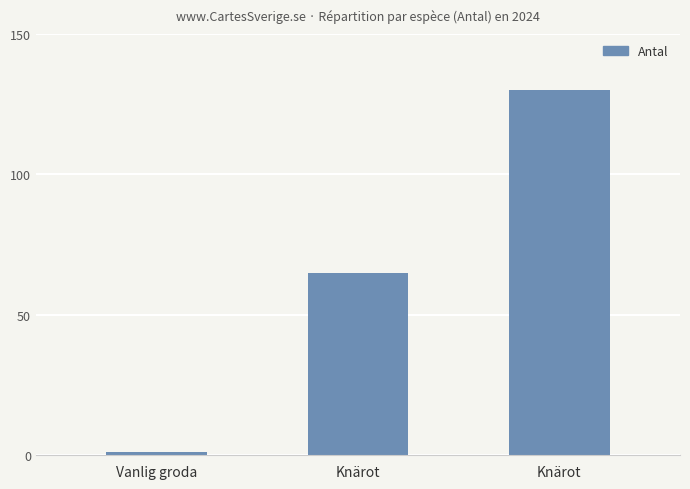

Count the number of categories in the chart.

3